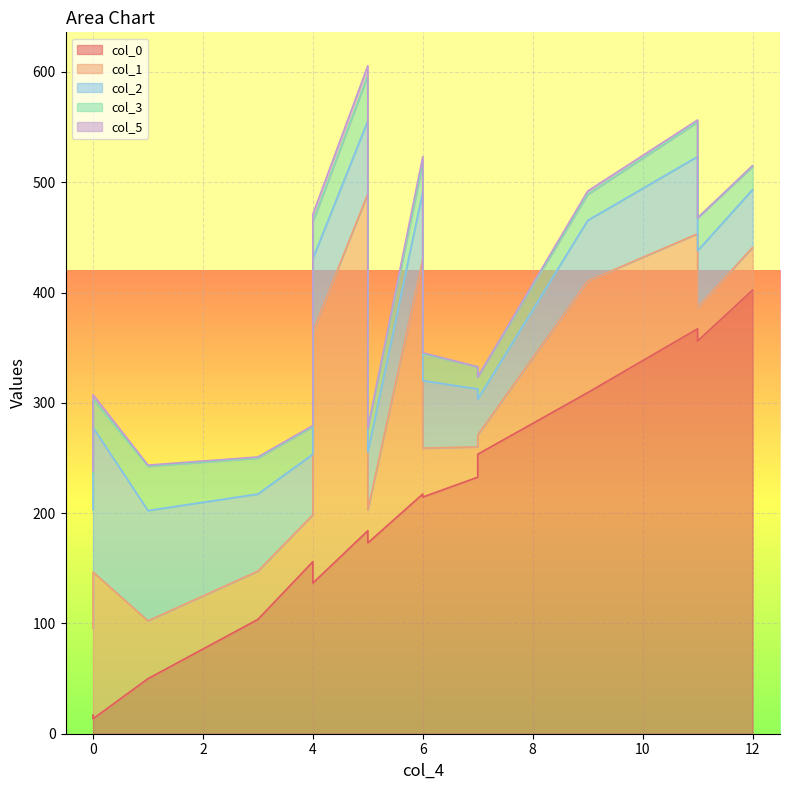

What value does the col_1 series have at 5?

30.0